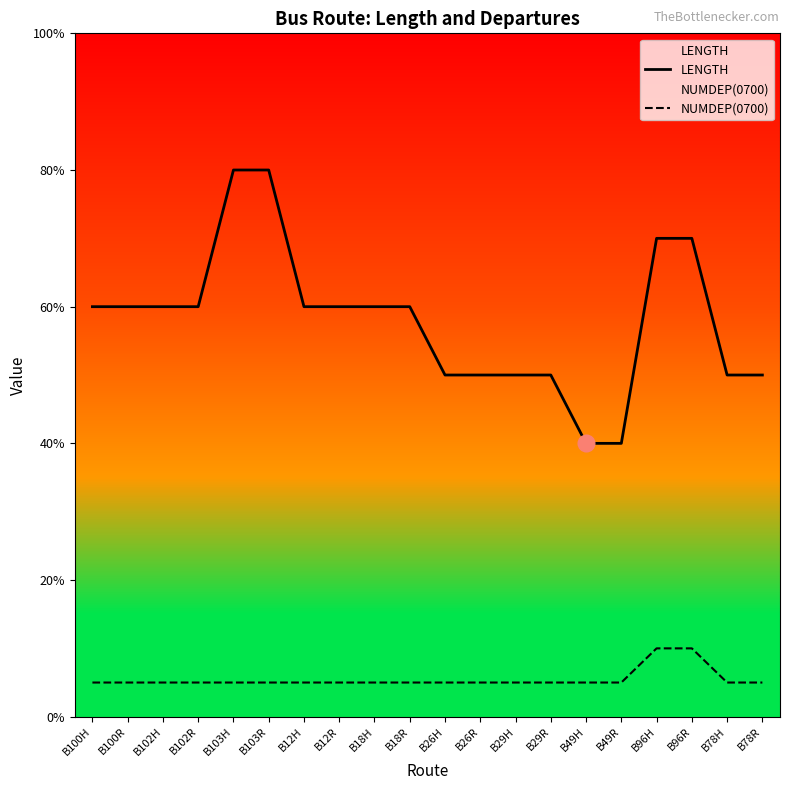

Is the value of LENGTH at B18R greater than the value of NUMDEP(0700) at B103R?

Yes